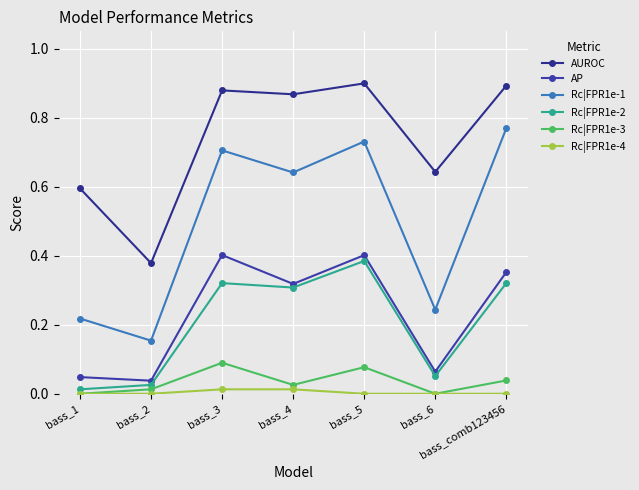

Which series has the largest range (max minus min)?

Rc|FPR1e-1